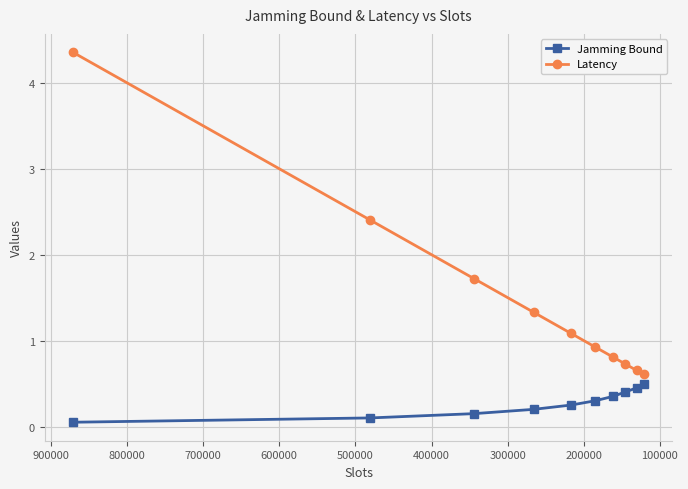

Rank the series at 800000 from lowest to highest value.

Jamming Bound, Latency